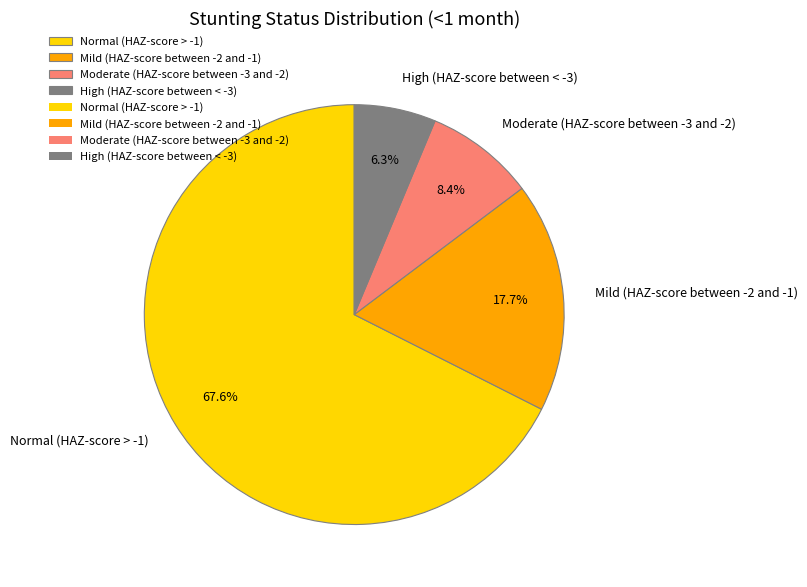

What percentage is the Normal (HAZ-score > -1) slice, to the nearest percent?

68%